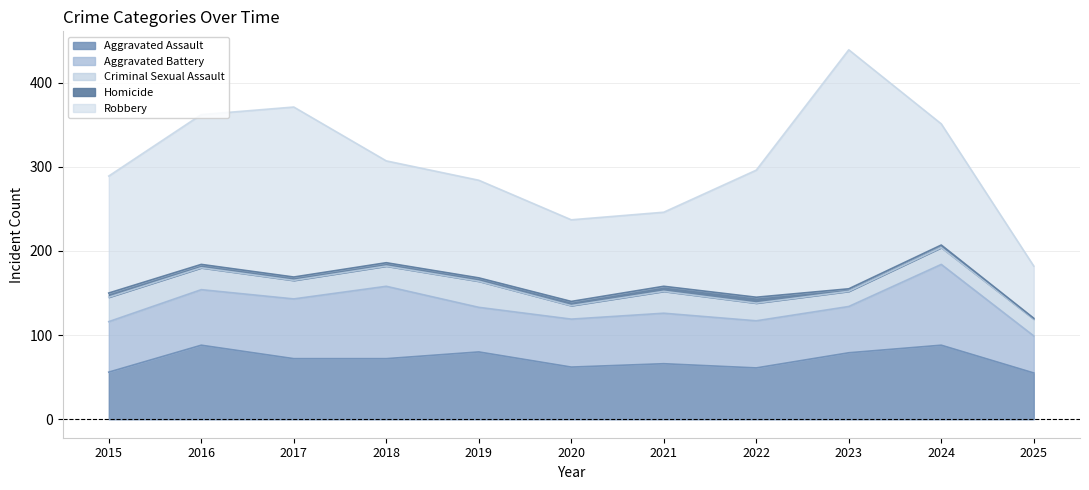

What value does the Aggravated Battery series have at 2015, to the nearest 10?

60